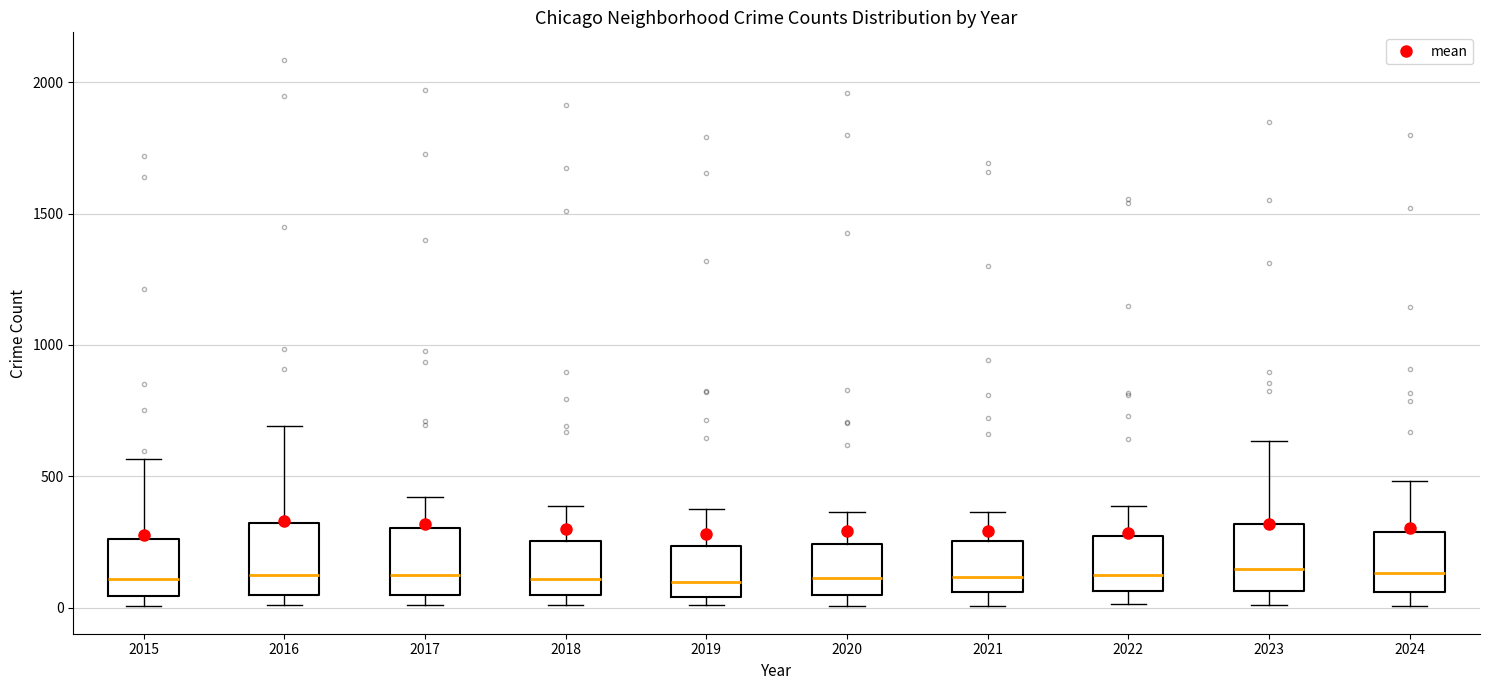

Reading left to right, transcribe this box plot: for each box, give where its median line is, the range the box spans, and where its two whiskers end, as read against the y-axis. The values are not printed on the chart, so give them approximately, as read against the axis.

2015: median 100, box 50 to 250, whiskers 0 to 550
2016: median 150, box 50 to 300, whiskers 0 to 700
2017: median 100, box 50 to 300, whiskers 0 to 400
2018: median 100, box 50 to 250, whiskers 0 to 400
2019: median 100, box 50 to 250, whiskers 0 to 400
2020: median 100, box 50 to 250, whiskers 0 to 350
2021: median 100, box 50 to 250, whiskers 0 to 350
2022: median 150, box 50 to 250, whiskers 0 to 400
2023: median 150, box 50 to 300, whiskers 0 to 650
2024: median 150, box 50 to 300, whiskers 0 to 500